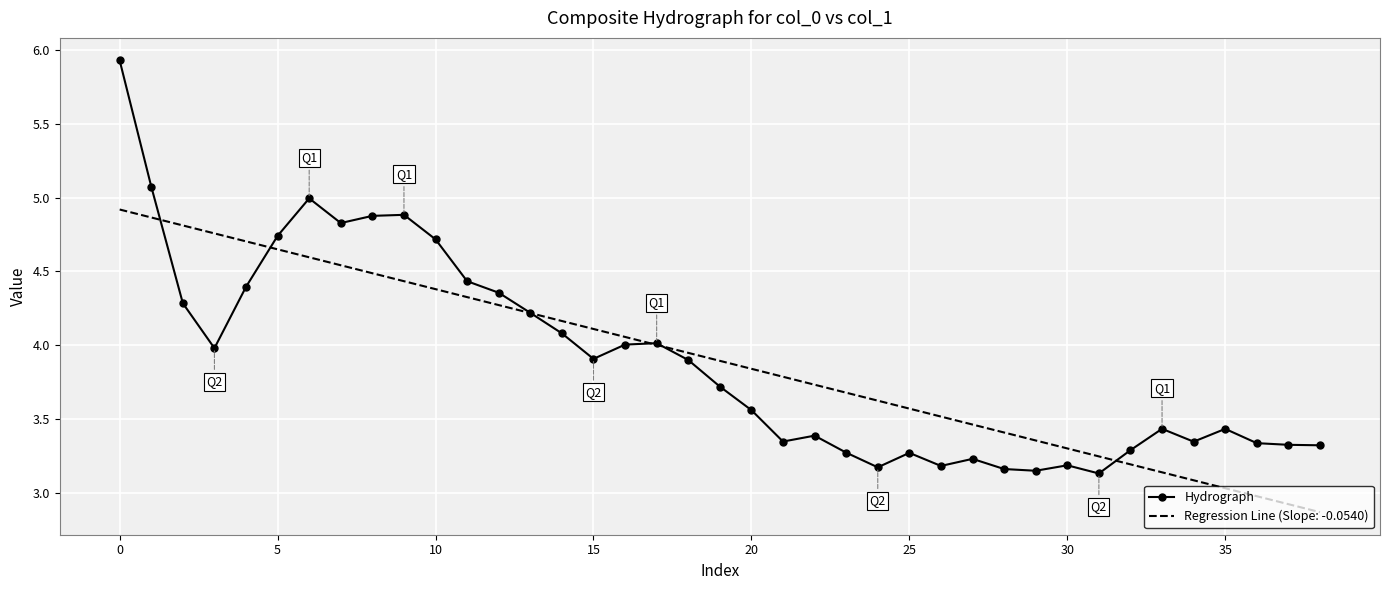

What is the maximum value shown in the chart?

5.9